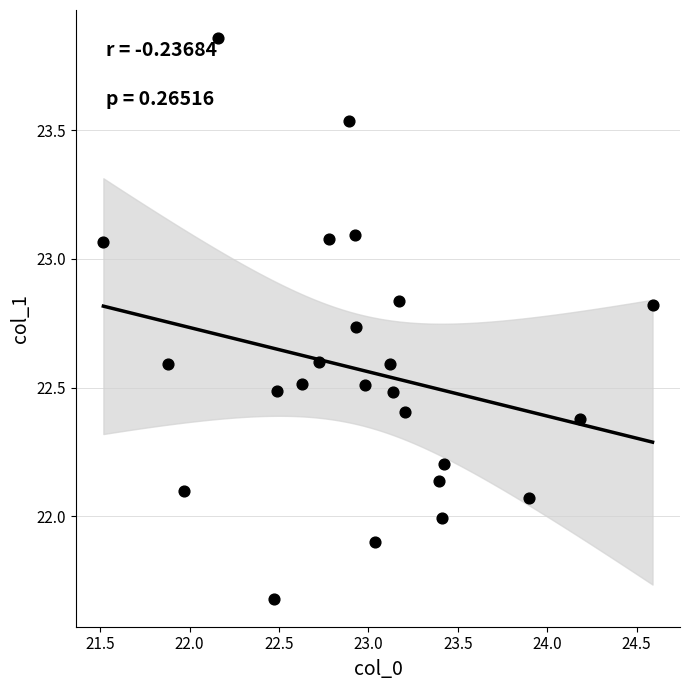

What is the range of Y values (max minus min)?

2.2